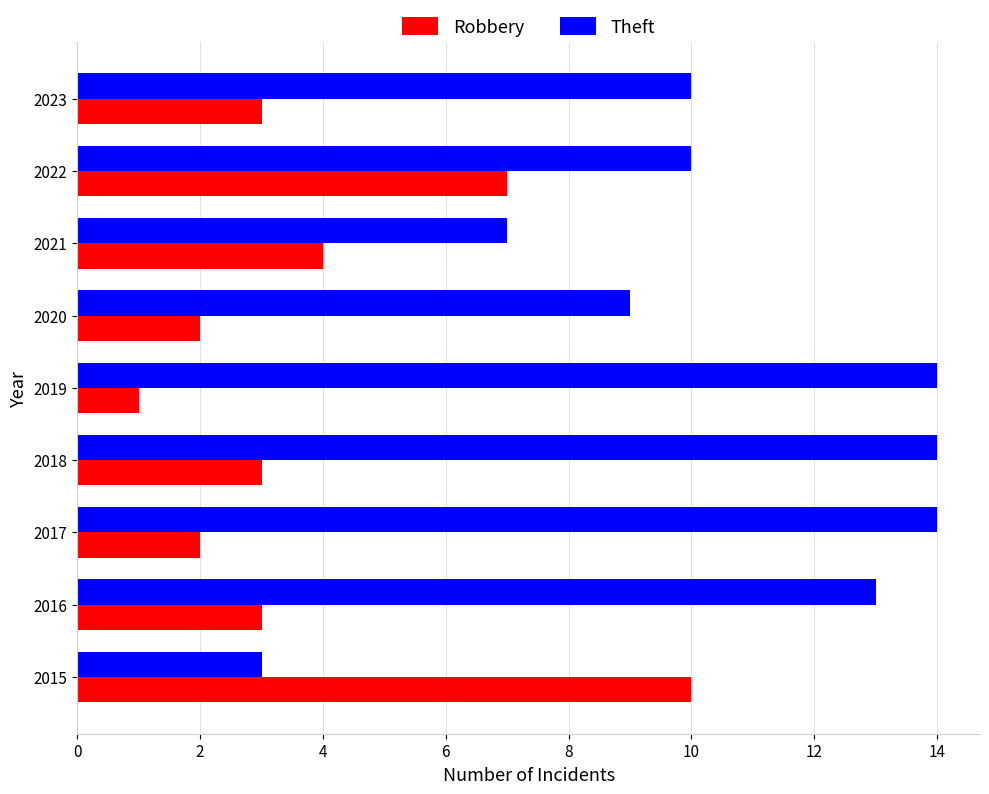

The Robbery series shows 10 at 2015. True or false?

True